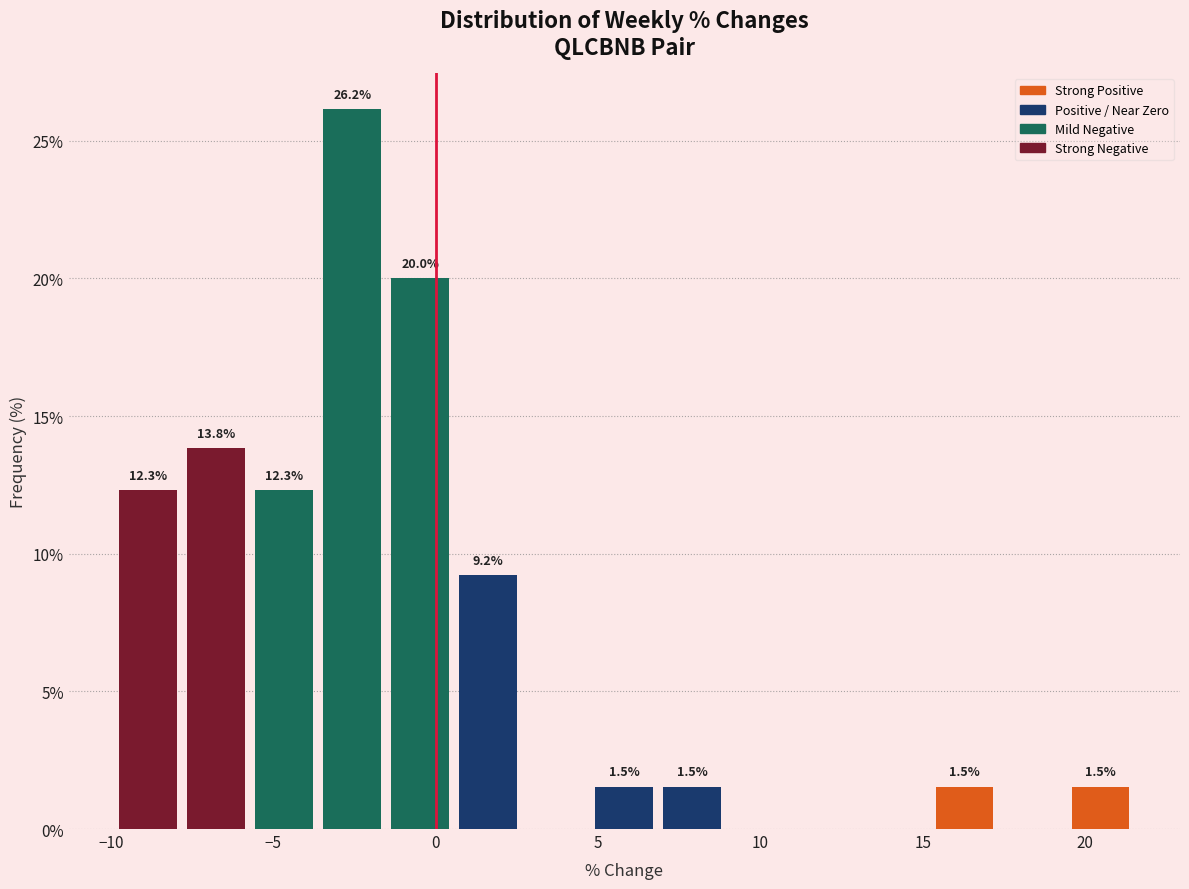

Over which range of the x-axis is the bar tallest?

-3.5 to -1.5